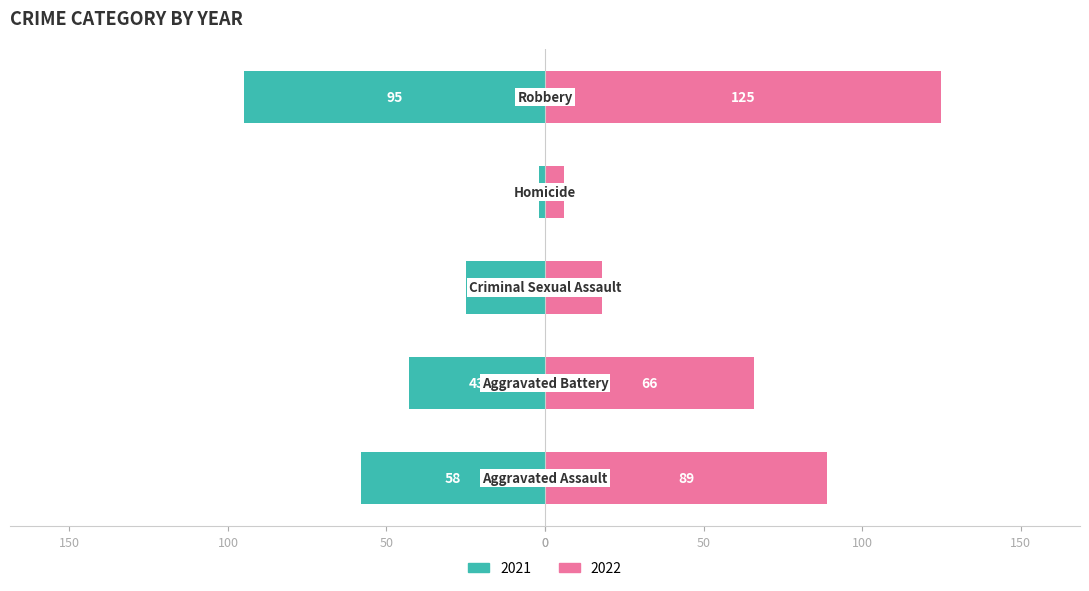

List the series in order of their peak value, lowest first.

2021, 2022